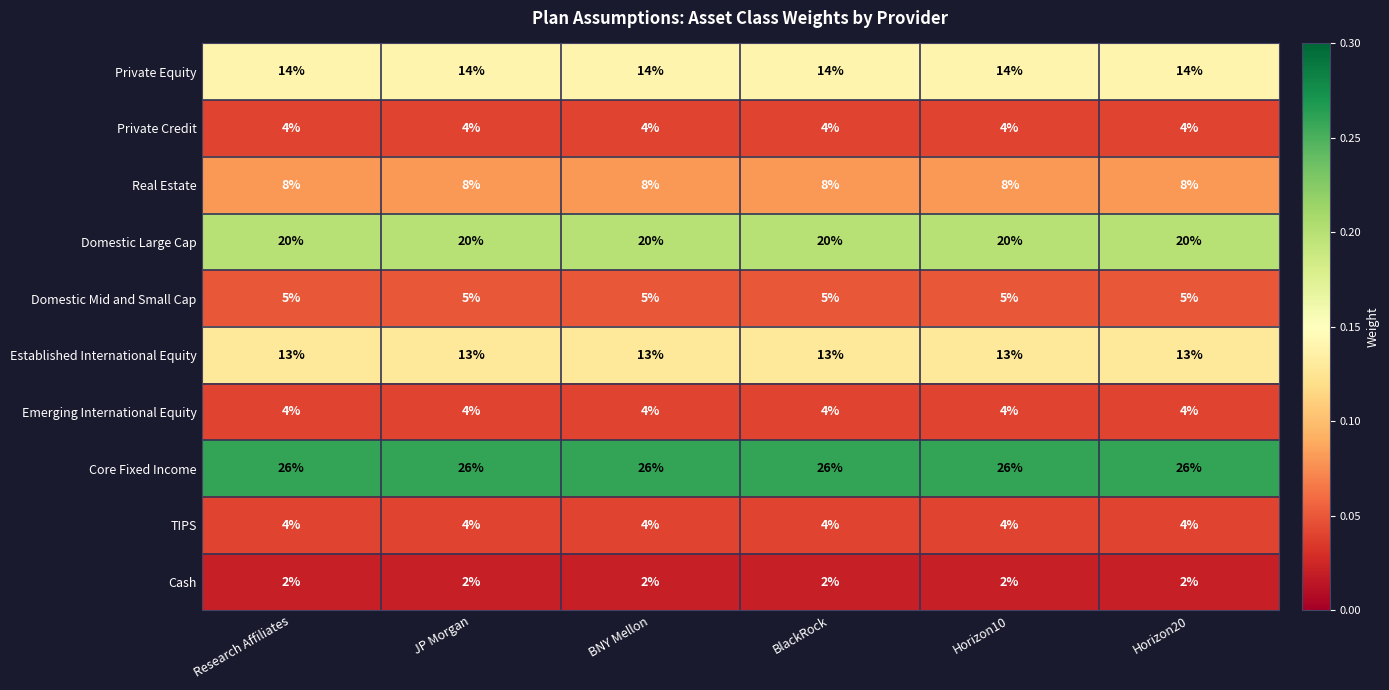

What is the maximum value shown in the chart?

26